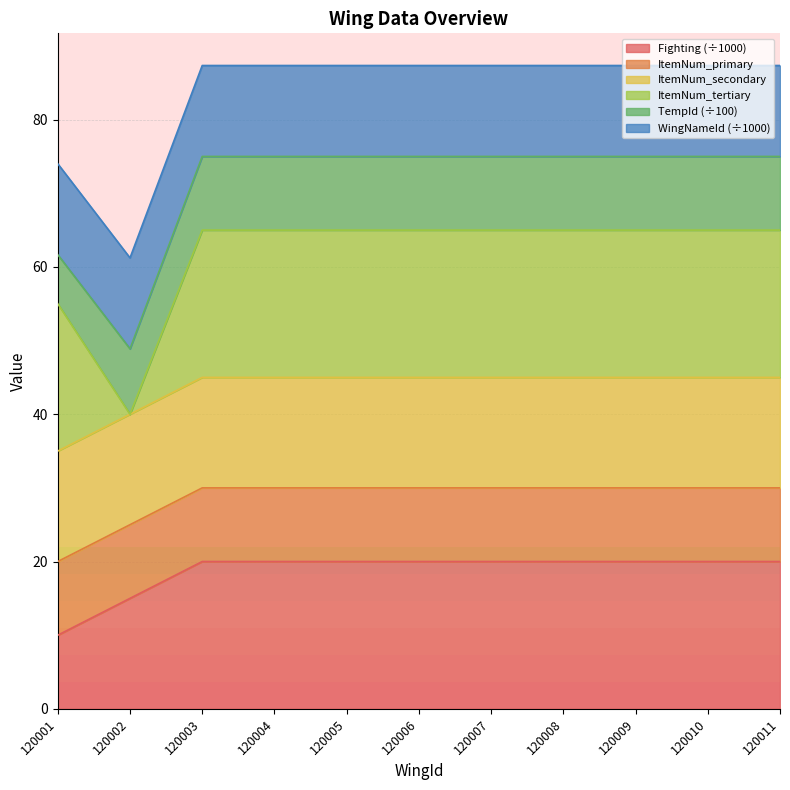

True or false: WingNameId and Fighting cross at least once.

False